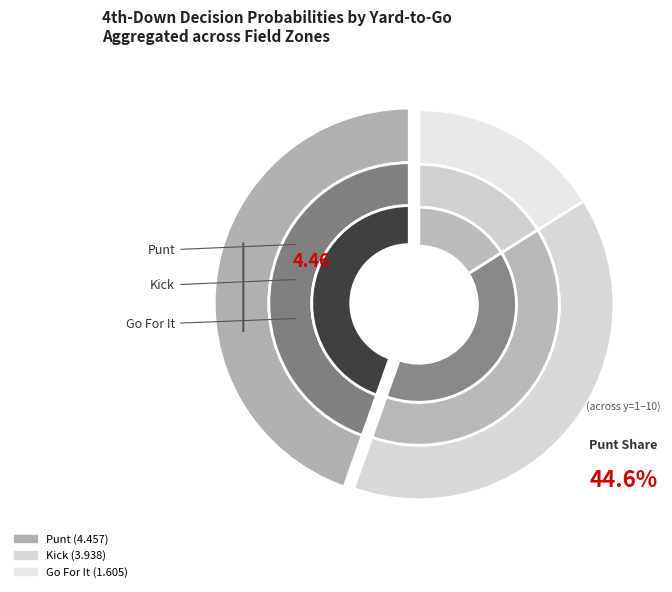

Does y=7 represent more than half of the total?

No